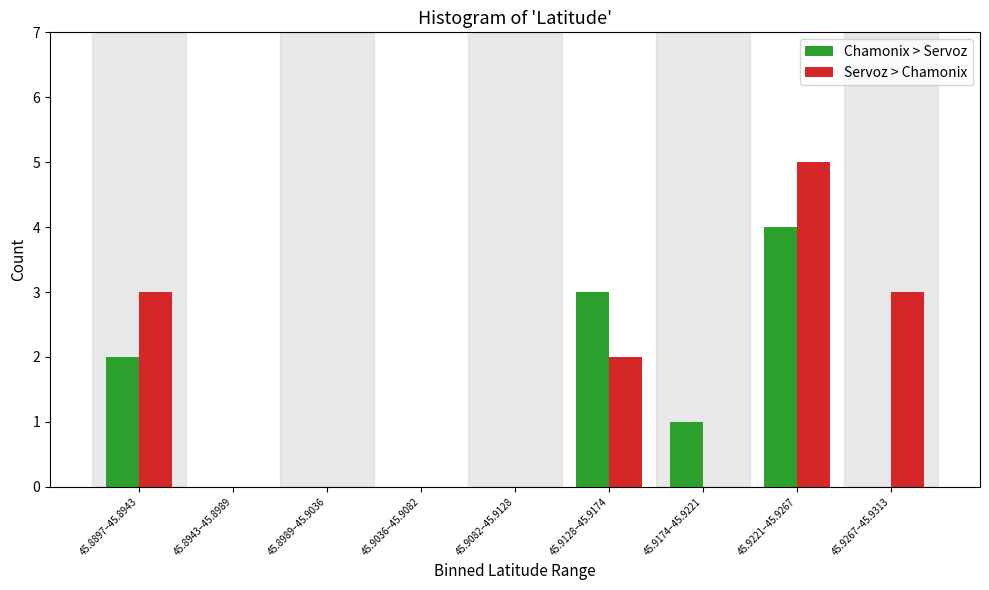

Reading left to right, extract all data points from this chart.

Chamonix > Servoz: 45.8897–45.8943=2	45.8943–45.8989=0	45.8989–45.9036=0	45.9036–45.9082=0	45.9082–45.9128=0	45.9128–45.9174=3	45.9174–45.9221=1	45.9221–45.9267=4	45.9267–45.9313=0
Servoz > Chamonix: 45.8897–45.8943=3	45.8943–45.8989=0	45.8989–45.9036=0	45.9036–45.9082=0	45.9082–45.9128=0	45.9128–45.9174=2	45.9174–45.9221=0	45.9221–45.9267=5	45.9267–45.9313=3